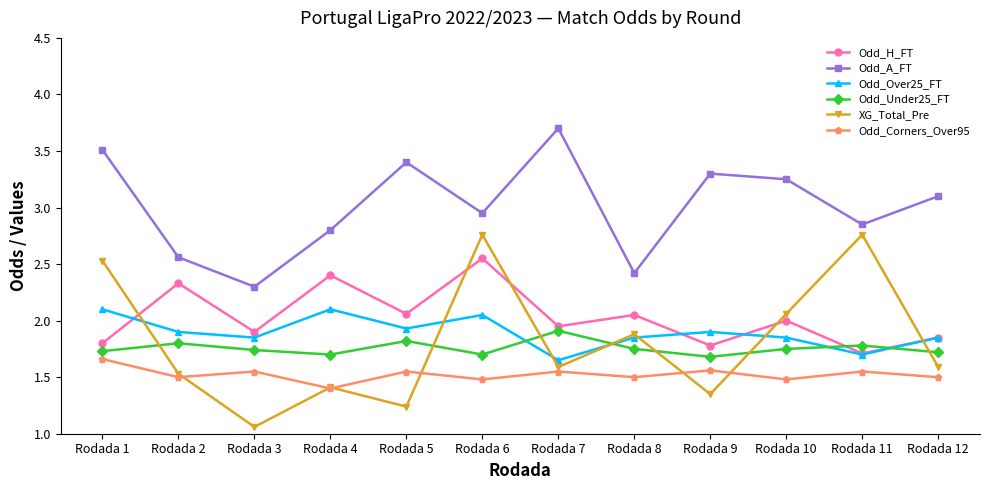

Rank the series by their maximum value, from lowest to highest.

Odd_Corners_Over95, Odd_Under25_FT, Odd_Over25_FT, Odd_H_FT, XG_Total_Pre, Odd_A_FT